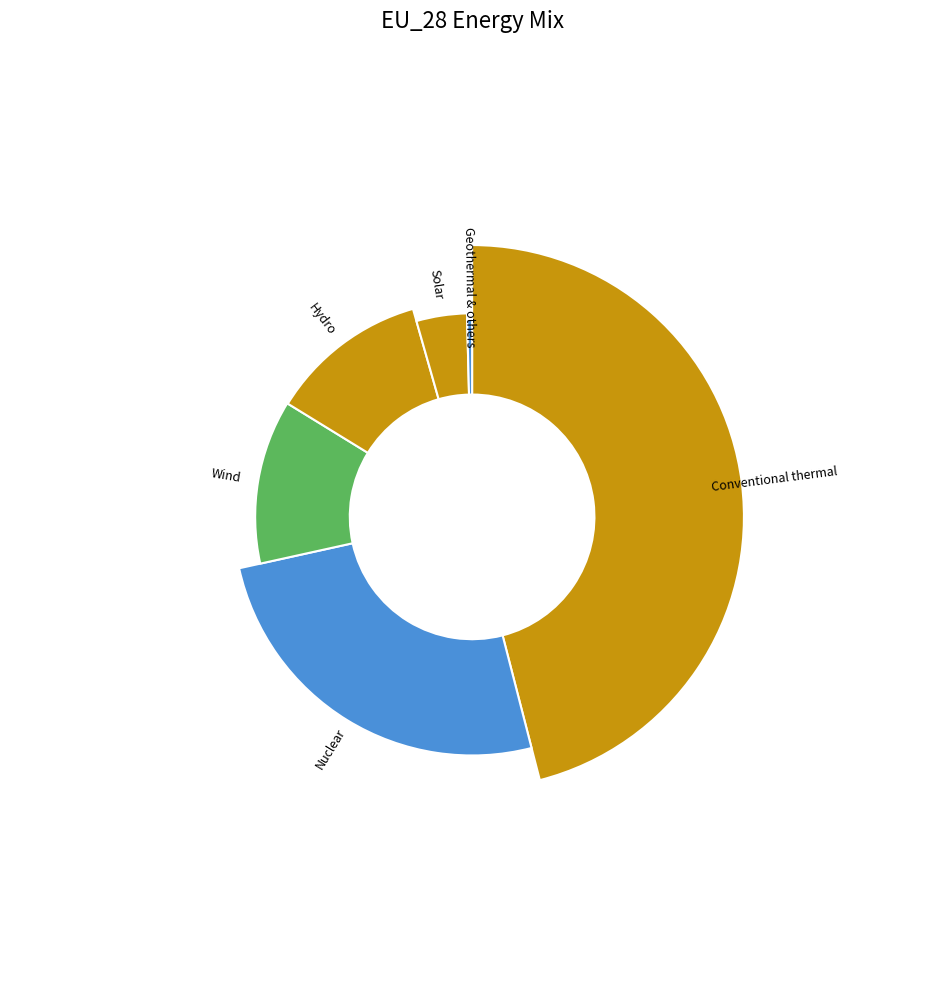

Is the sum of Conventional thermal and Hydro greater than half?

Yes